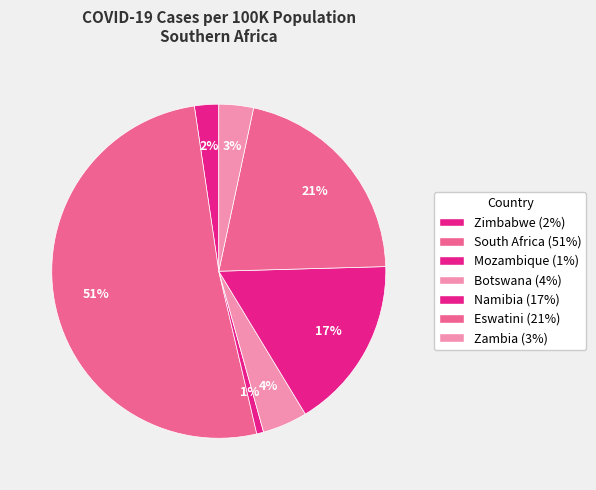

Is there a majority slice in this chart?

Yes